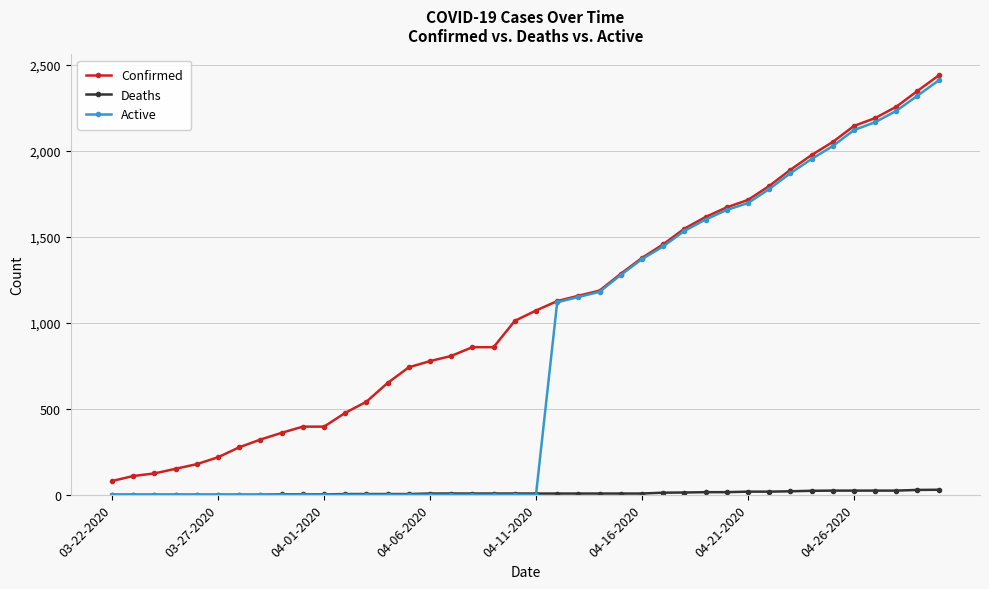

True or false: Confirmed and Deaths intersect in this chart.

False